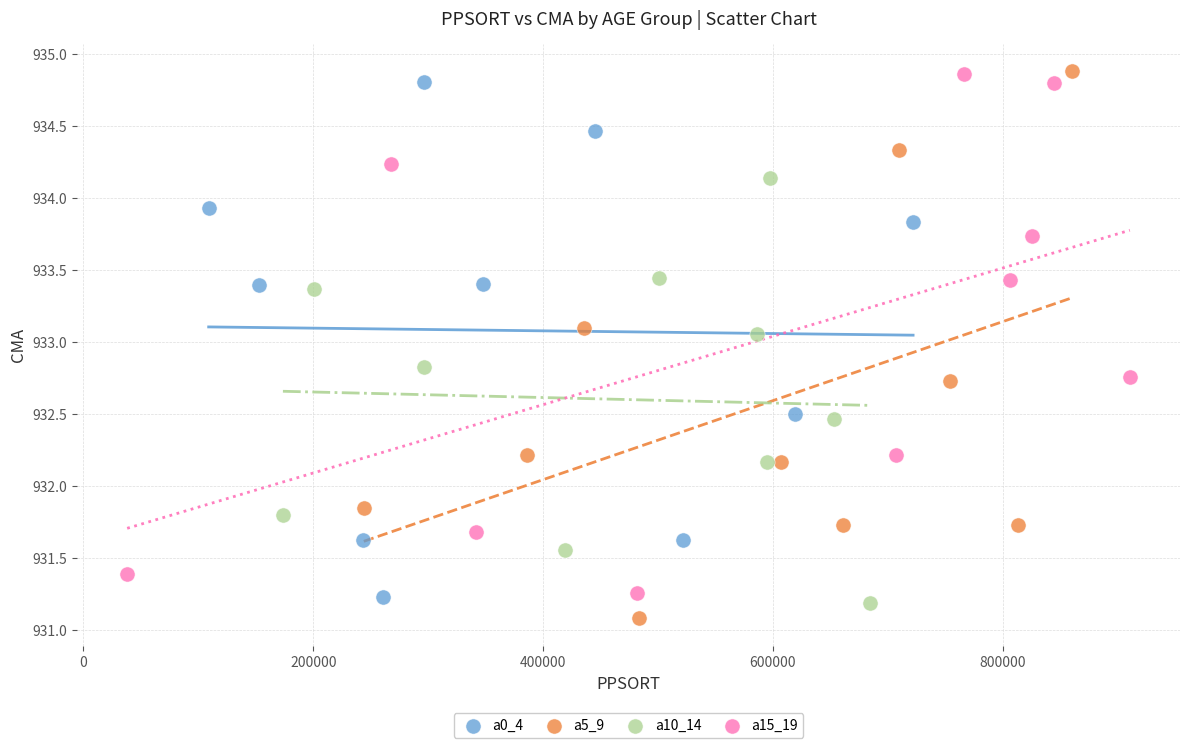

What are all the series names shown in the legend?

a0_4, a5_9, a10_14, a15_19